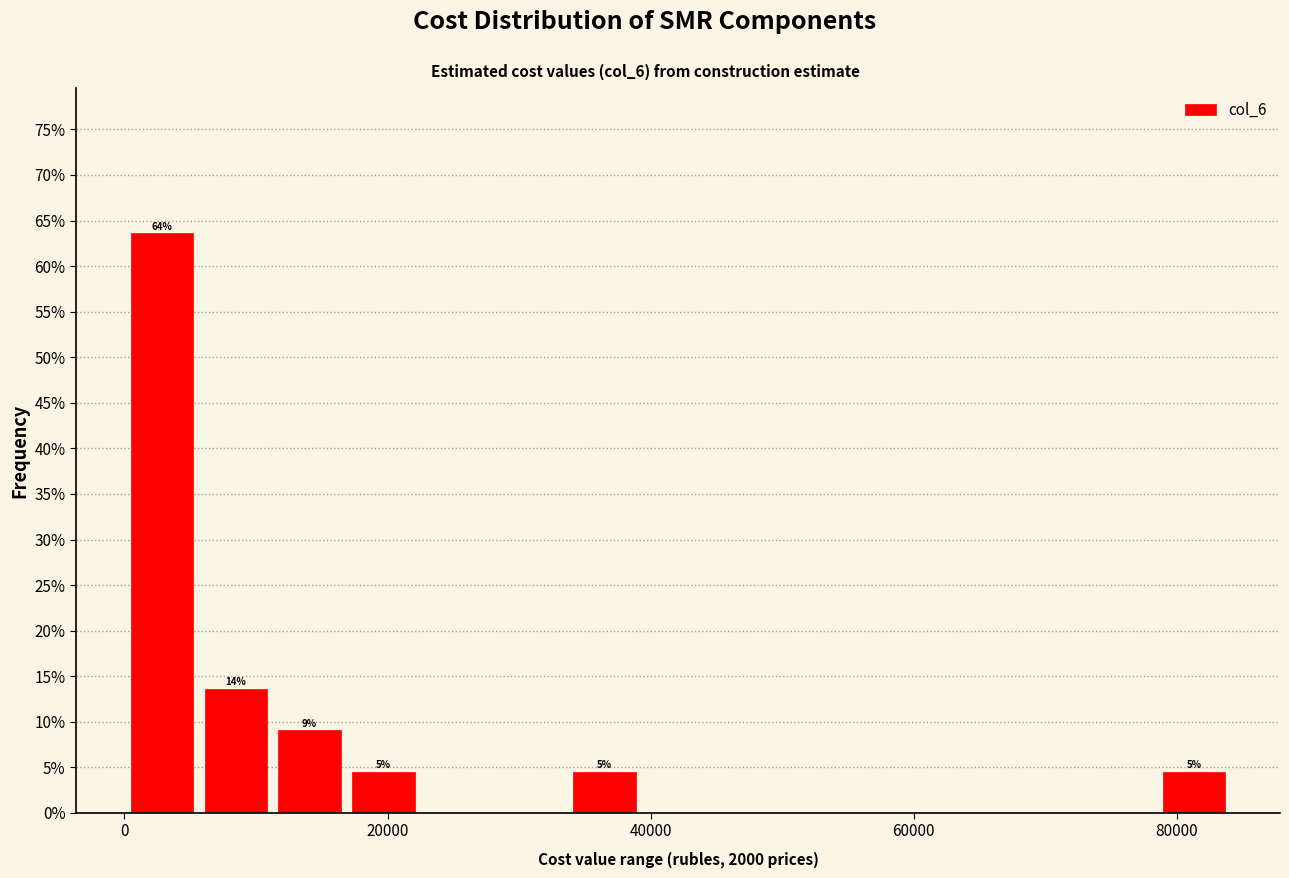

Around what value on the x-axis is the tallest bar? Give the approximate position of its centre, as read against the axis.

2000